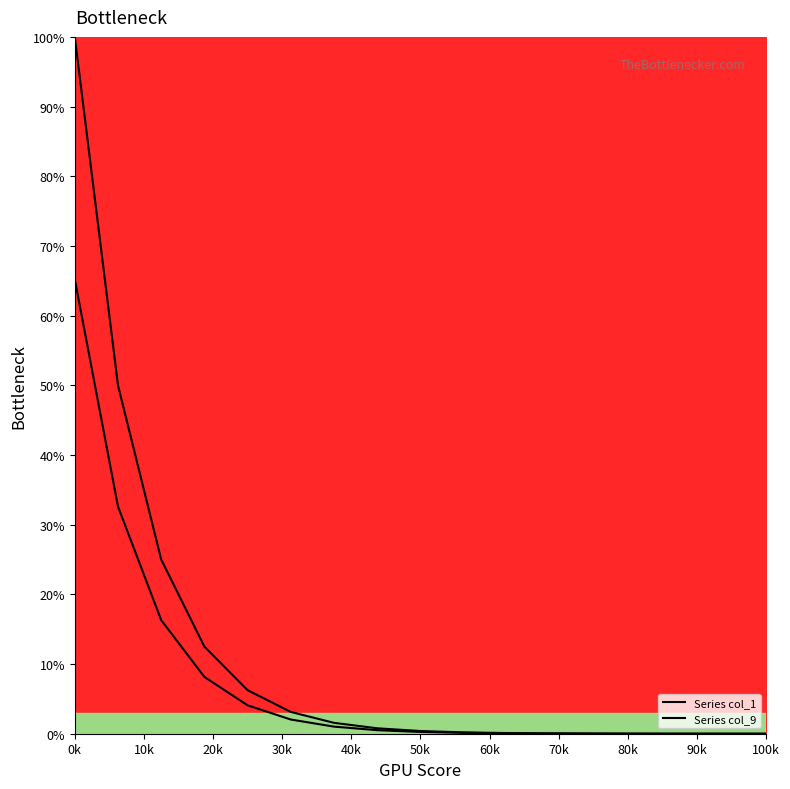

At how many categories does at least one series exceed 70?

1